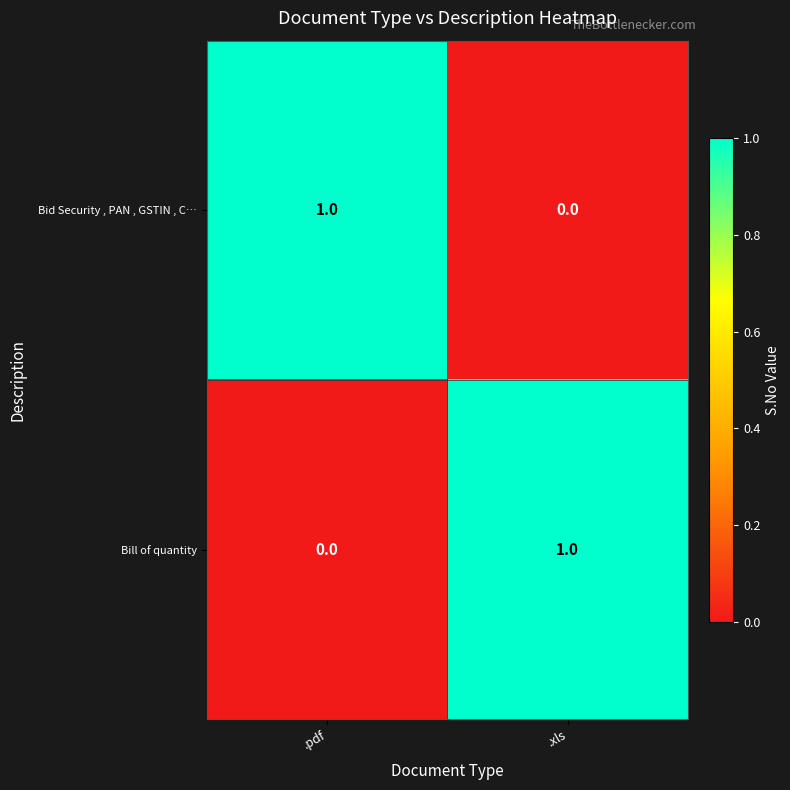

What is the spread (max minus min) of values at .pdf?

1